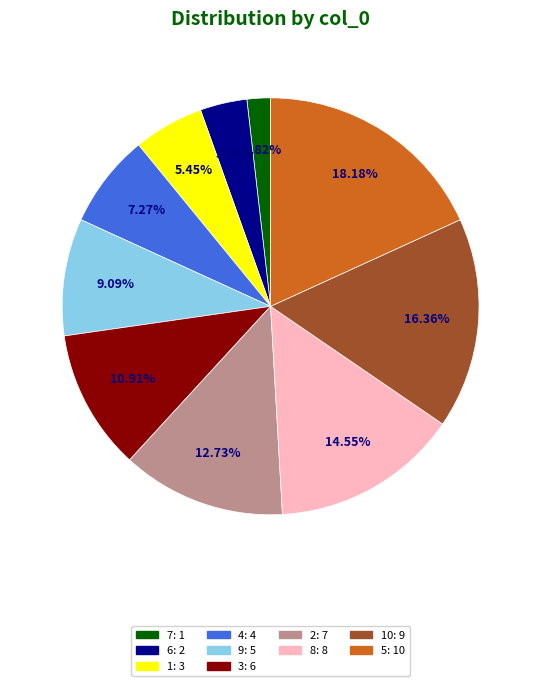

Does any single category account for the majority?

No